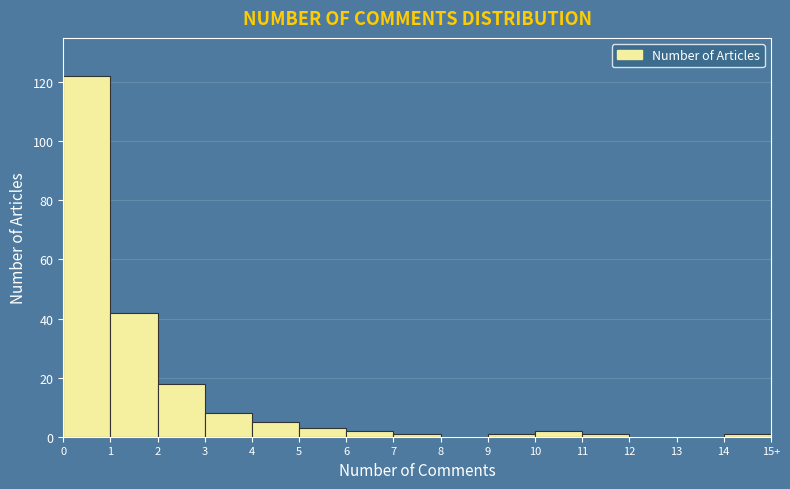

Reading right to left, what are all the values shown in this chart?

14=1	13=0	12=0	11=1	10=2	9=1	8=0	7=1	6=2	5=3	4=5	3=8	2=18	1=42	0=122